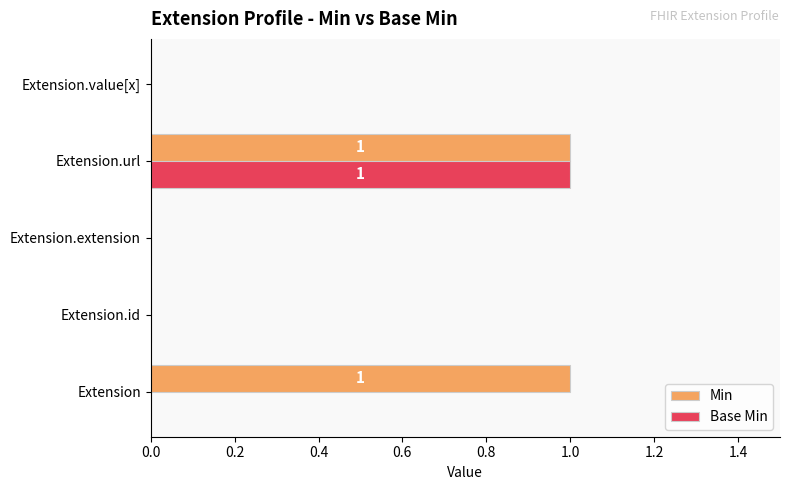

The value of Base Min at Extension.value[x] is 0. True or false?

True